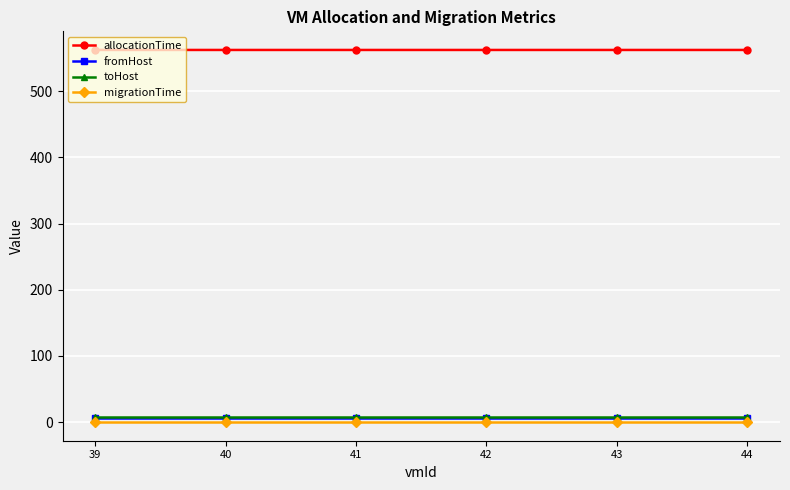

True or false: allocationTime and fromHost cross at least once.

False